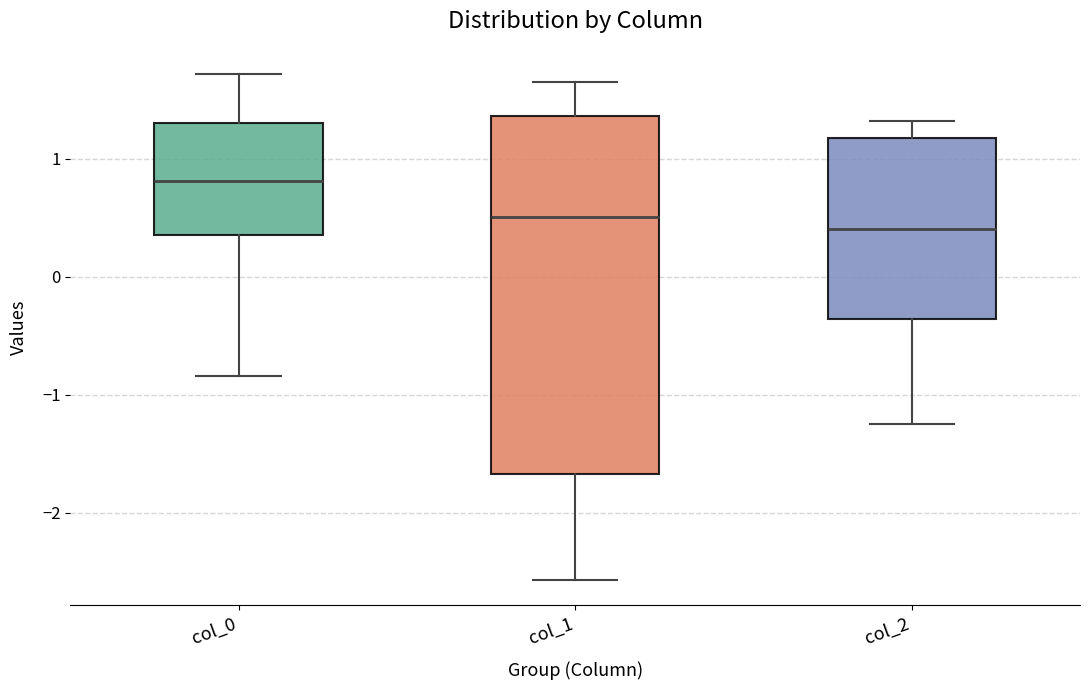

Which box's median line is the highest?

col_0